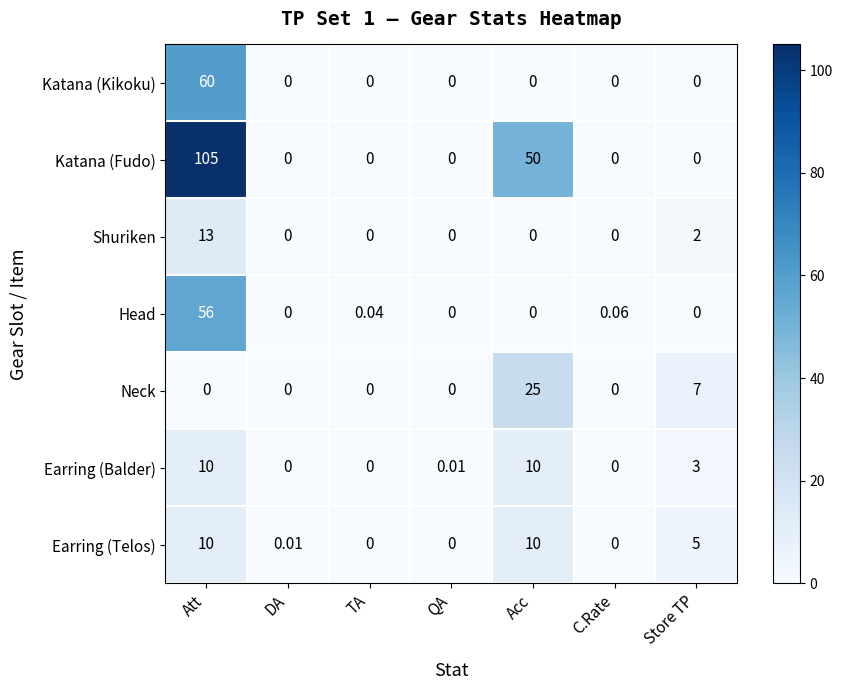

Where is Earring (Balder) nearest to the value 5?

Store TP